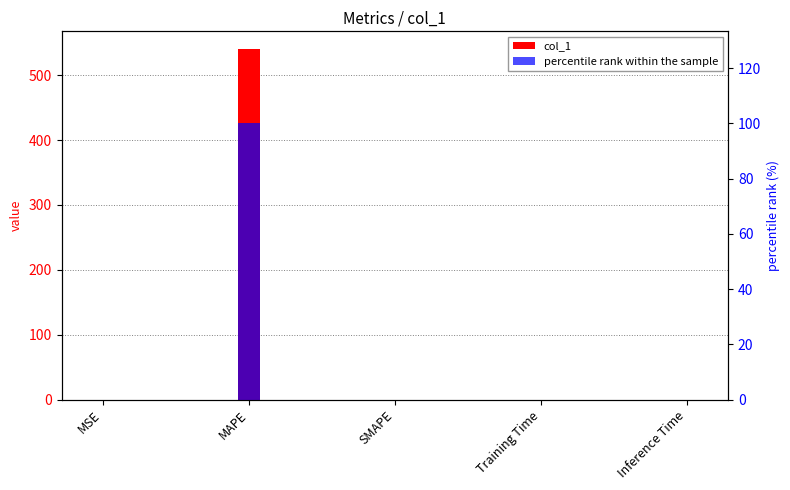

Are the bars horizontal?

No